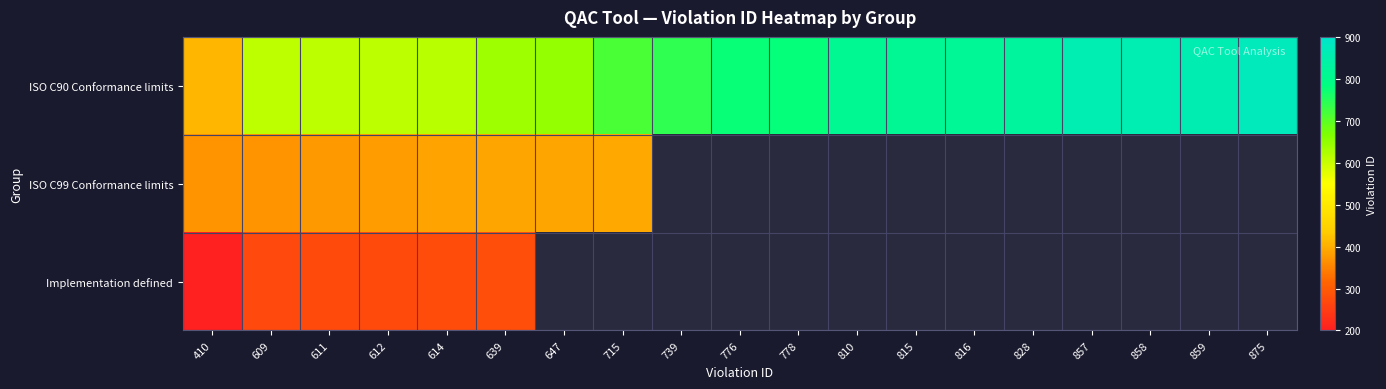

Which series has the largest range (max minus min)?

ISO C90 Conformance limits